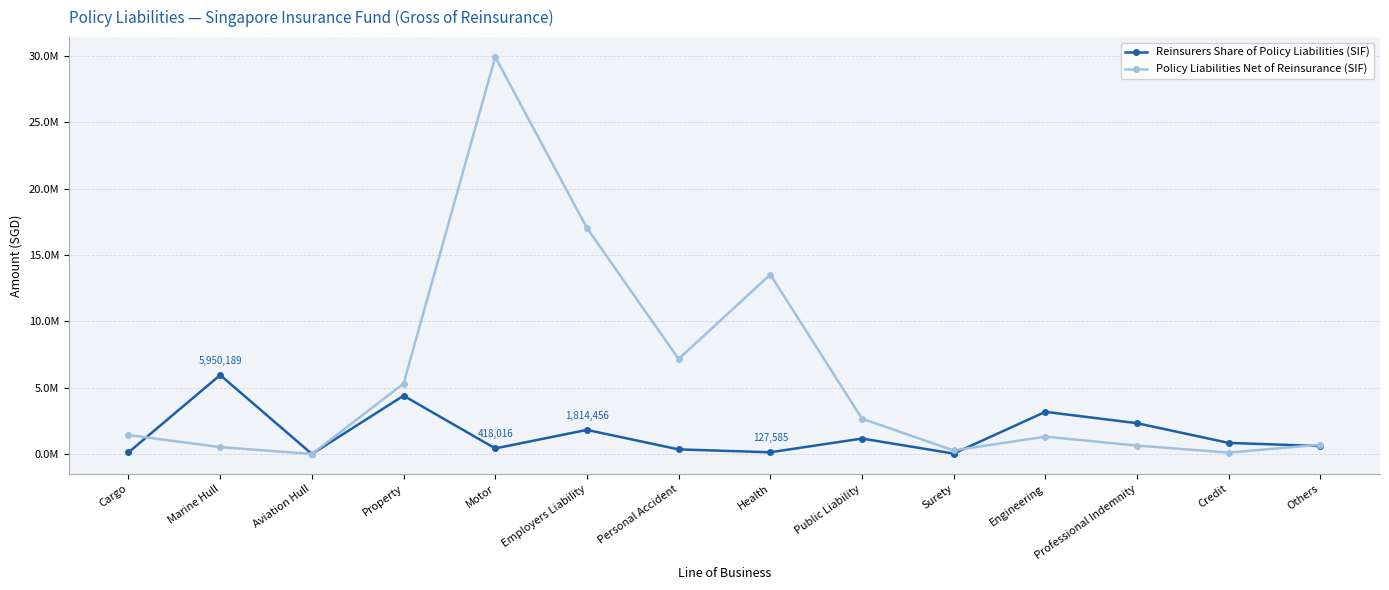

Is the value of Reinsurers Share of Policy Liabilities (SIF) at Employers Liability greater than the value of Policy Liabilities Net of Reinsurance (SIF) at Property?

No